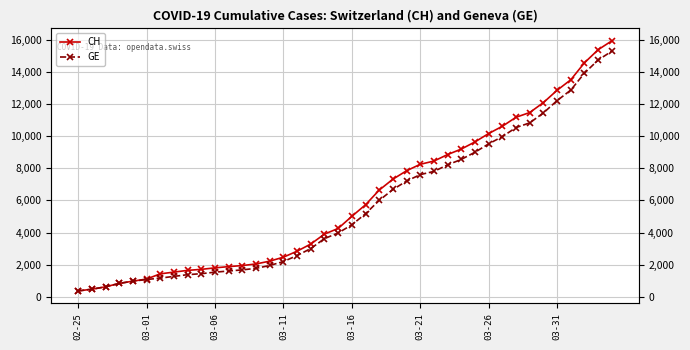

True or false: GE and CH cross at least once.

False